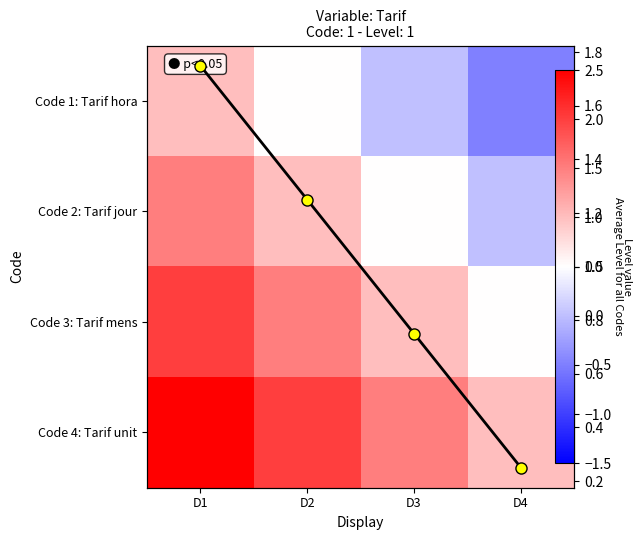

At which label does Code 3: Tarif mens first exceed 1?

D1